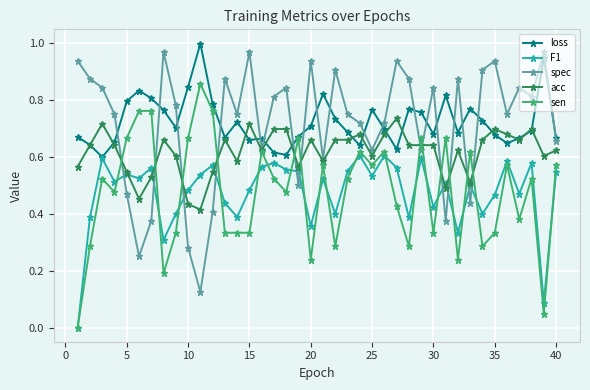

In spec, how many points are lower than both neighbors (excluding endpoints)?

12